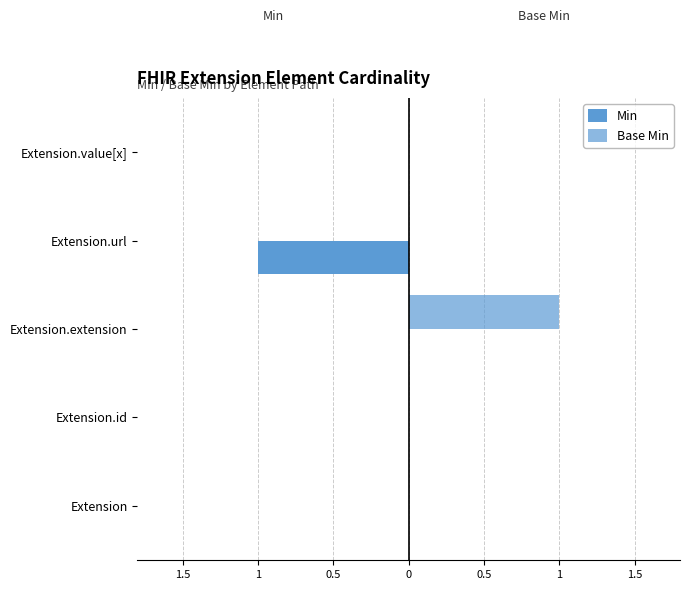

At how many categories does at least one series exceed 0?

1